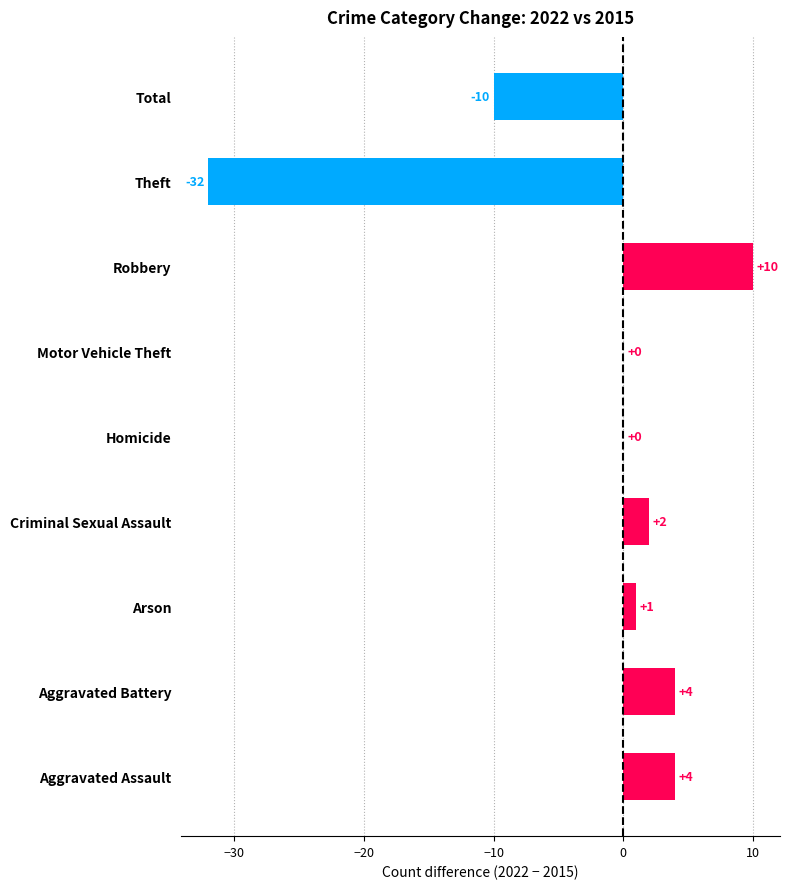

What is the greatest value displayed?

10